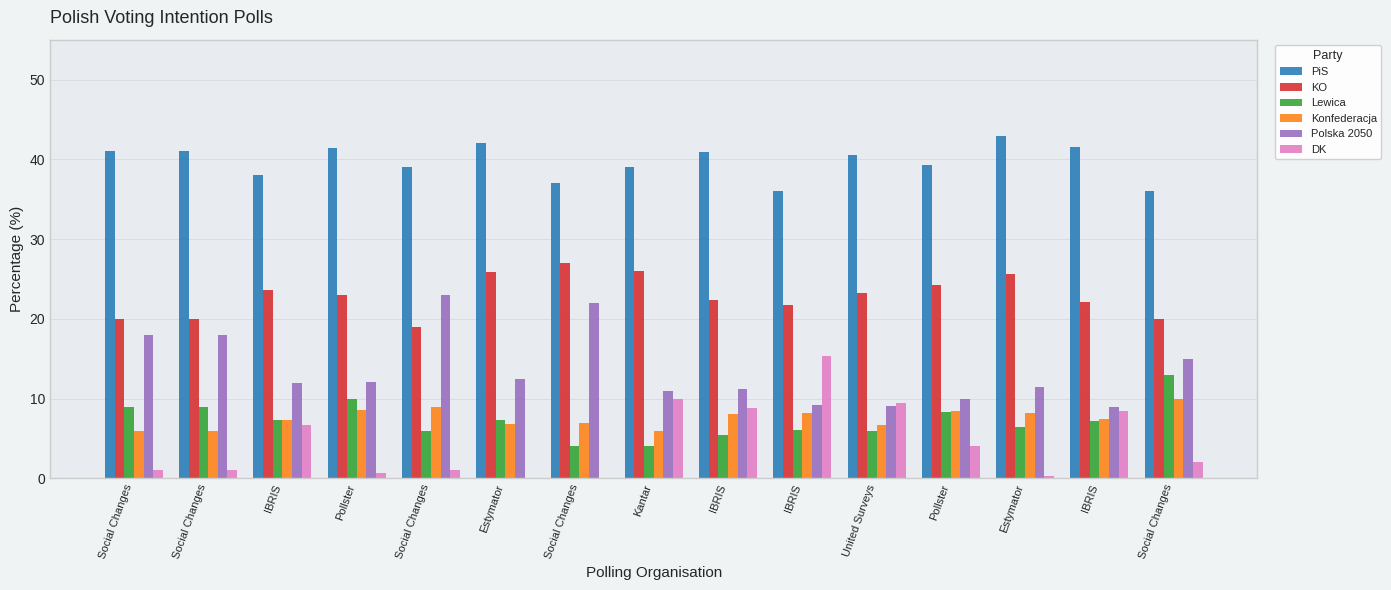

Is it true that Lewica equals 13.0 at Social Changes?

True